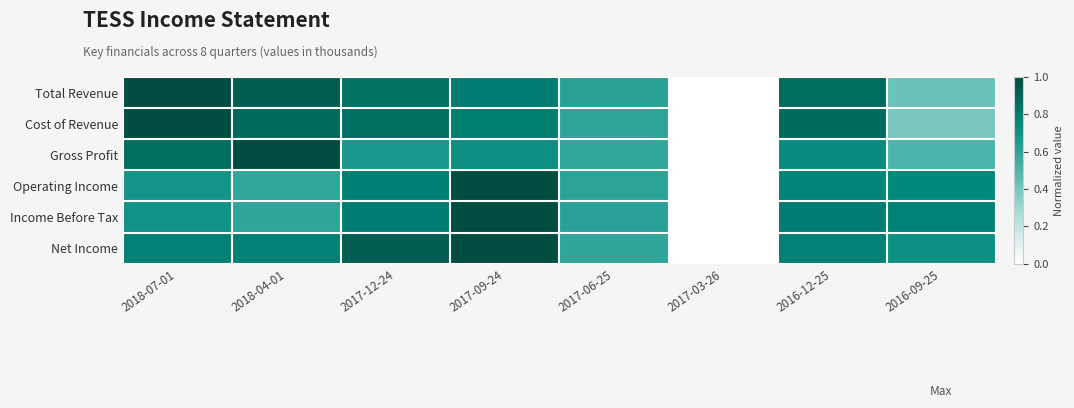

Which series has the largest range (max minus min)?

Total Revenue